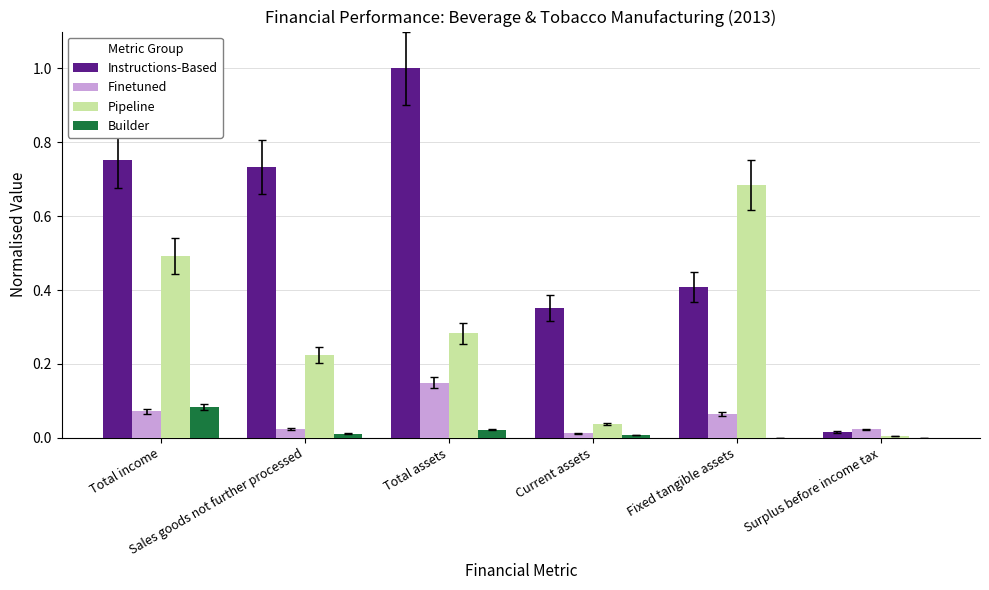

How many groups of bars are there?

6